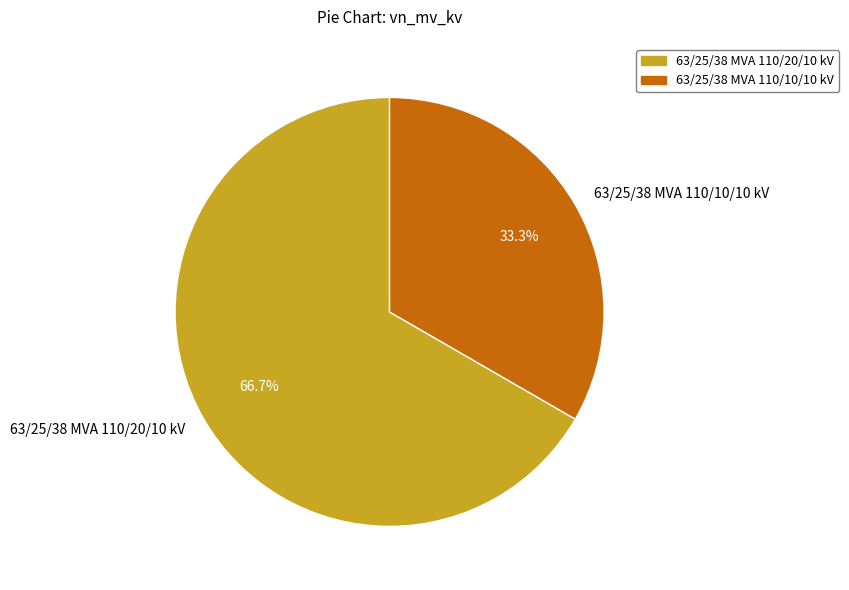

Which slice represents more than half of the pie?

63/25/38 MVA 110/20/10 kV